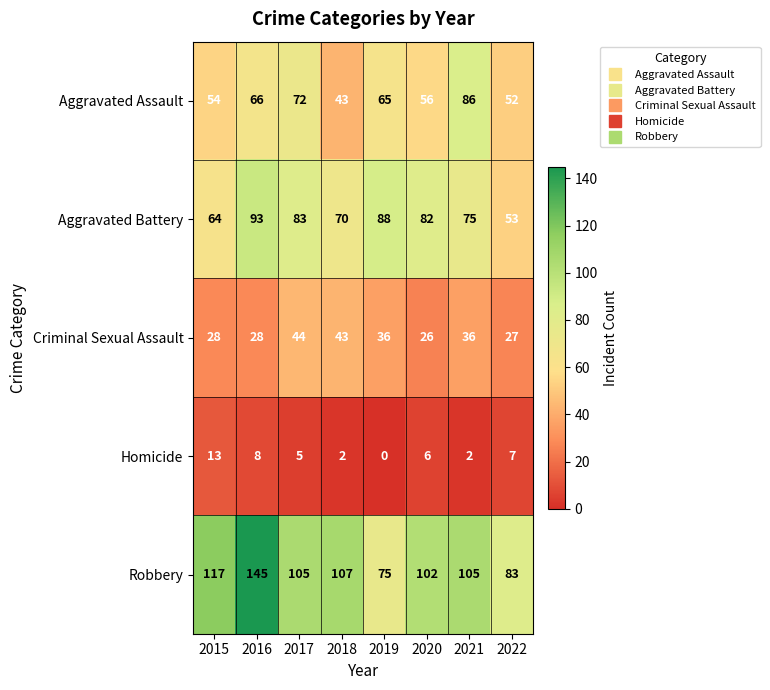

The value of Homicide at 2016 is 8. True or false?

True